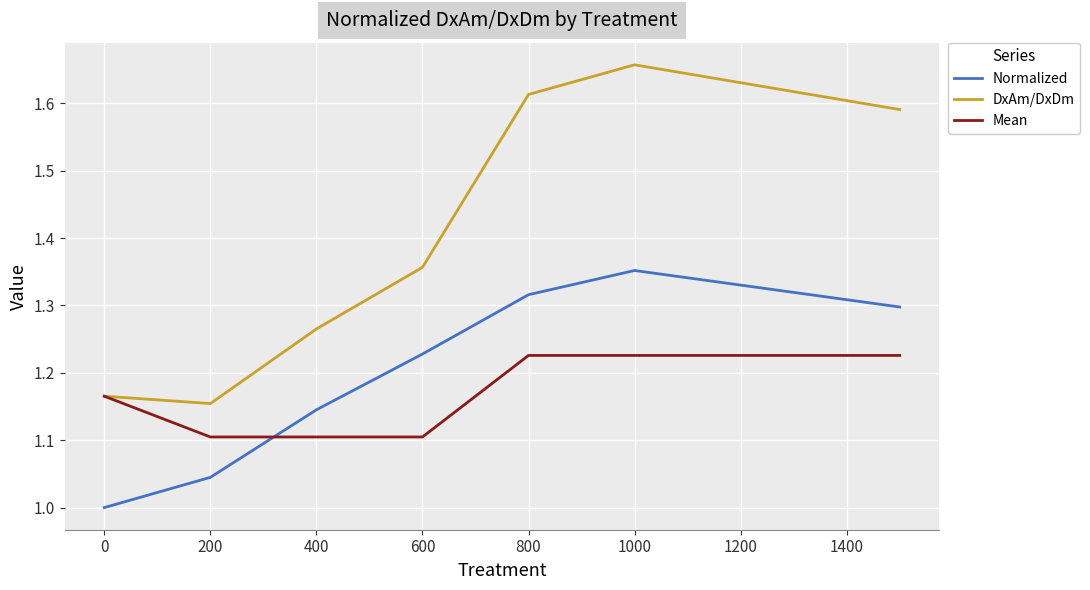

True or false: DxAm/DxDm and Normalized cross at least once.

False